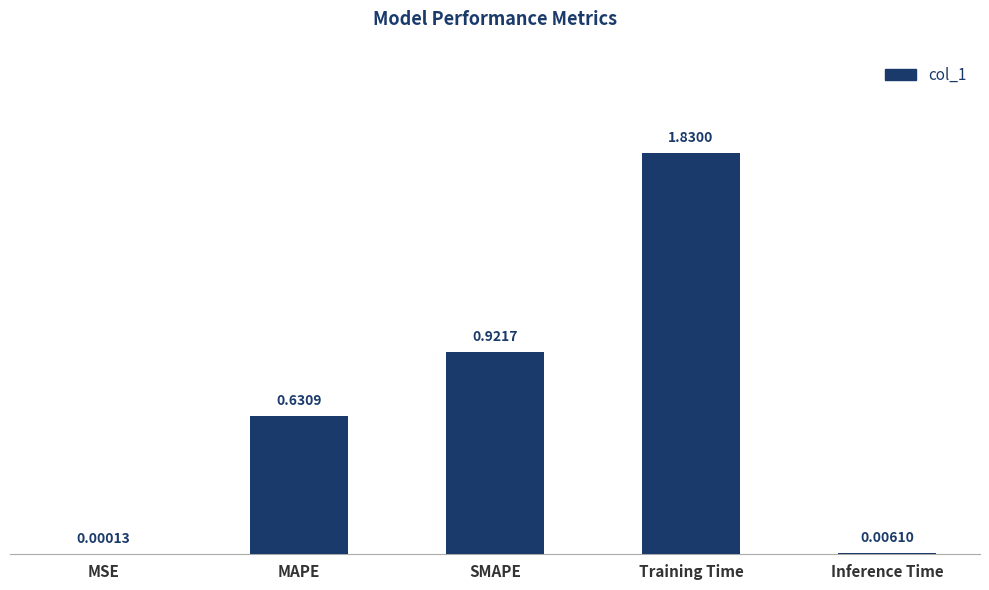

What is the sum of all values?

3.4